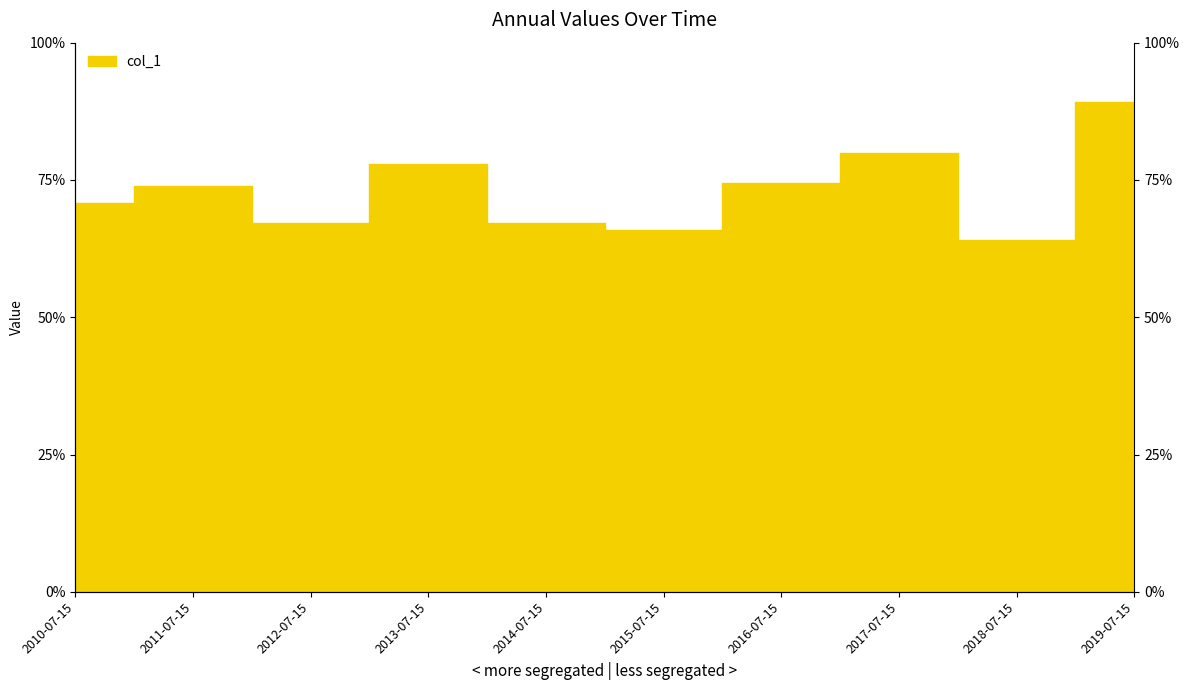

Where is the first local minimum?

2012-07-15